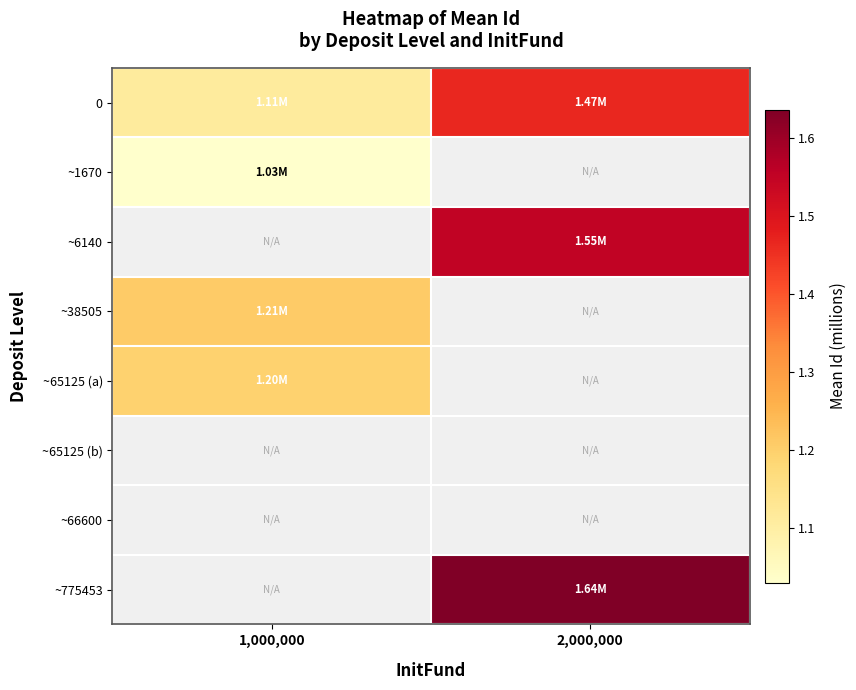

How many values in the ~6140 series exceed 1?

1